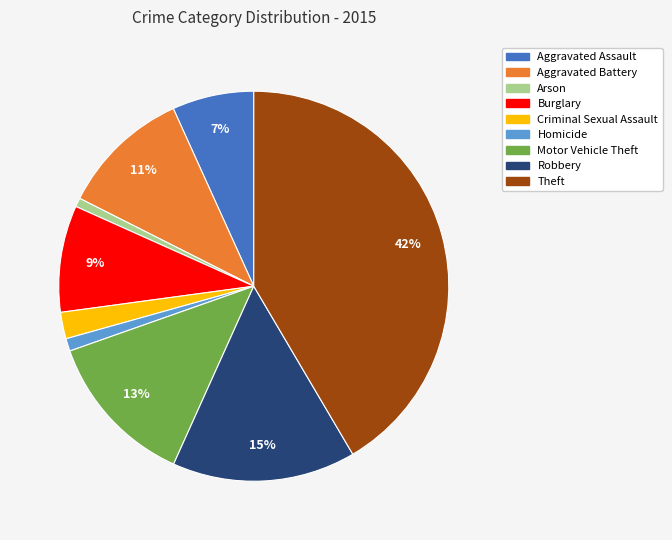

The Aggravated Battery slice represents 11% of the pie. True or false?

True